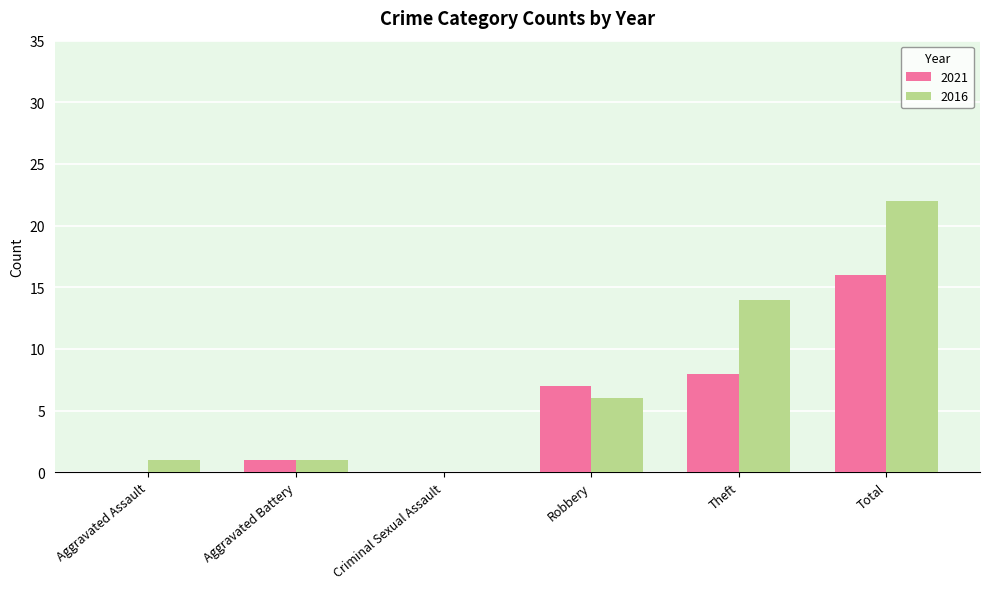

What is the sum of all 2021 values?

32